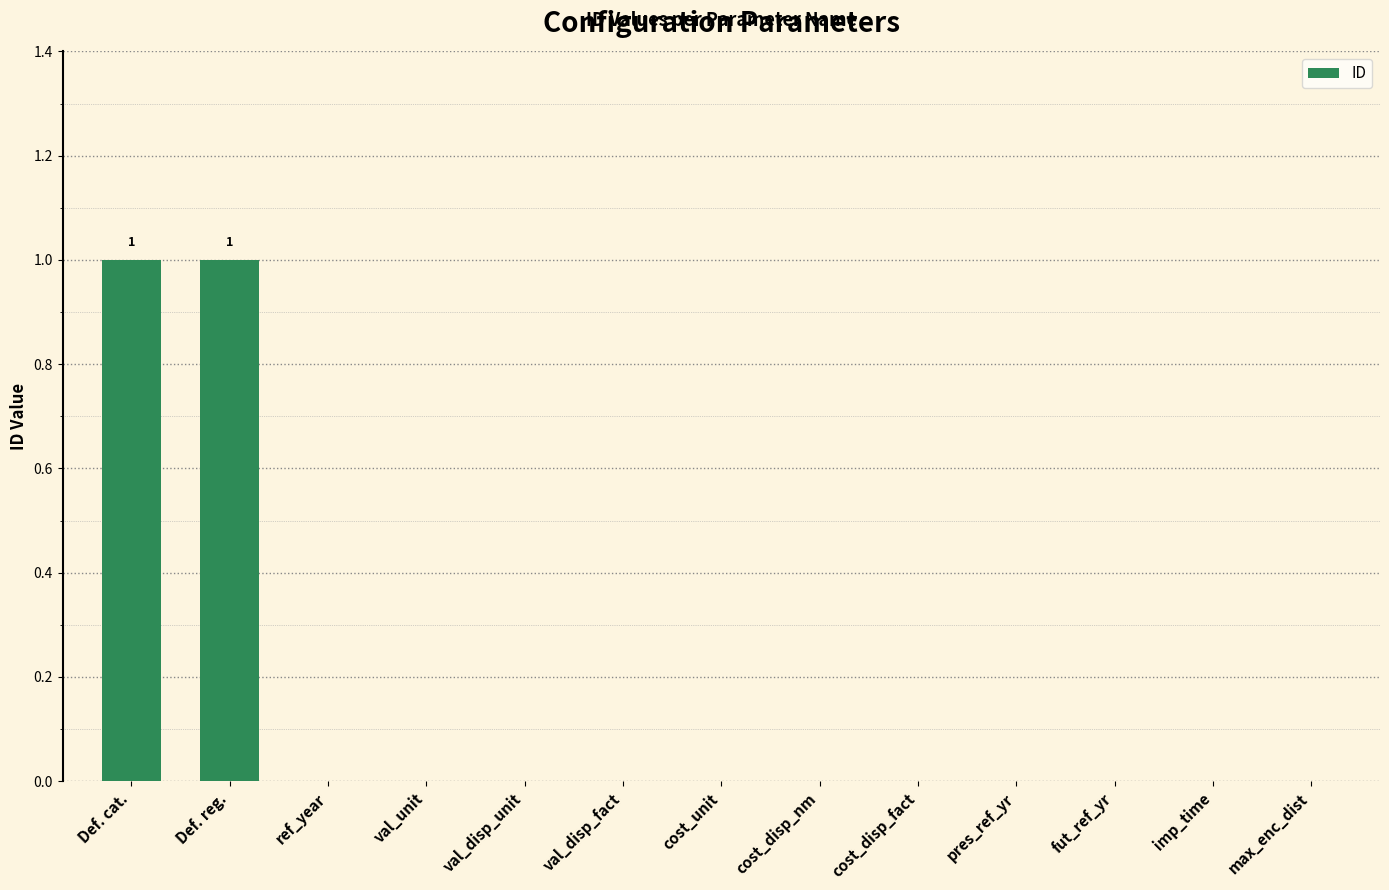

How many values are between 0 and 1?

13